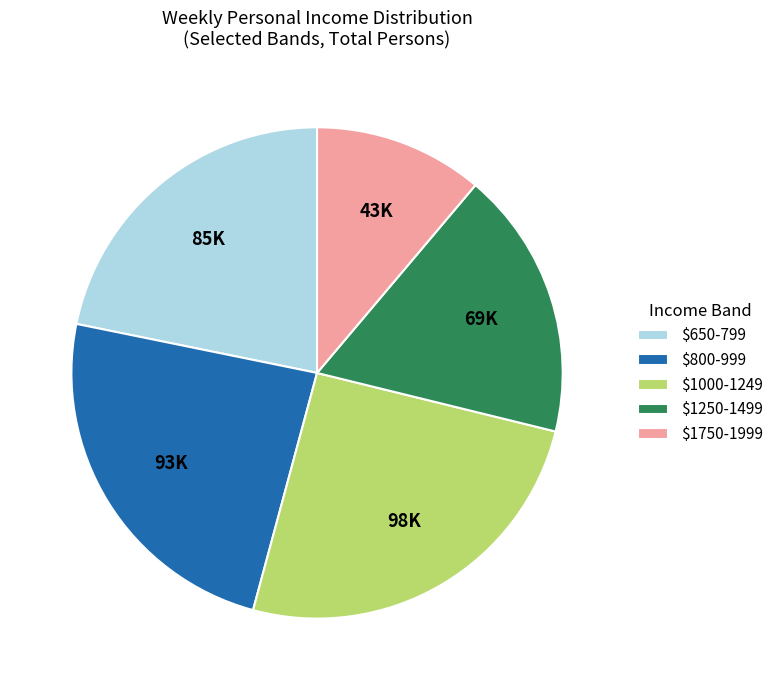

True or false: $1250-1499 accounts for 6% of the total.

False